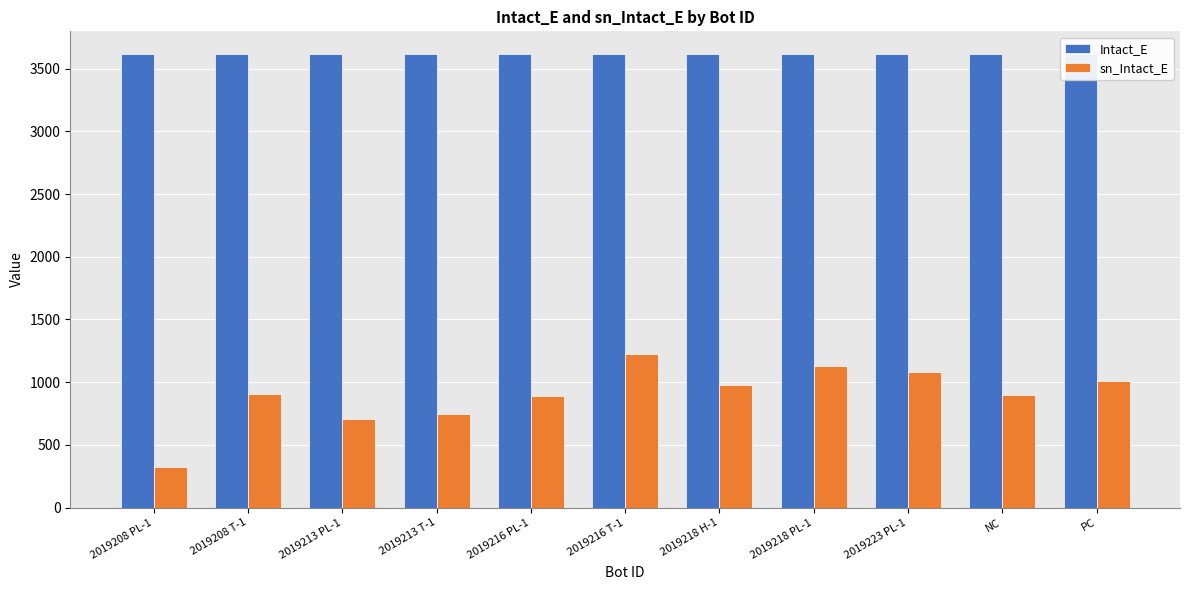

What is the difference between the sn_Intact_E values at 2019216 T-1 and 2019223 PL-1?

143.8